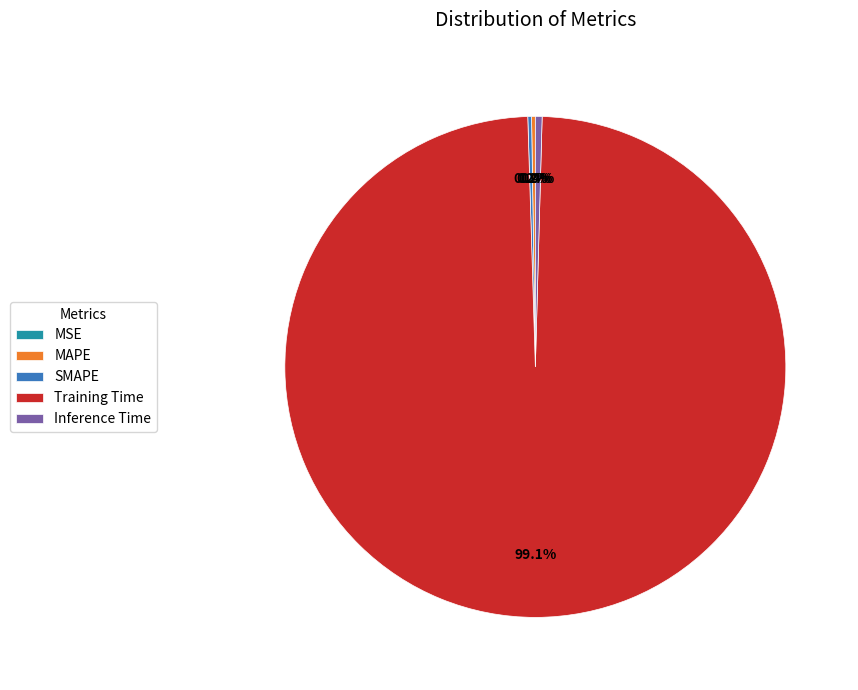

What percentage is NOT represented by Inference Time?

99.6%